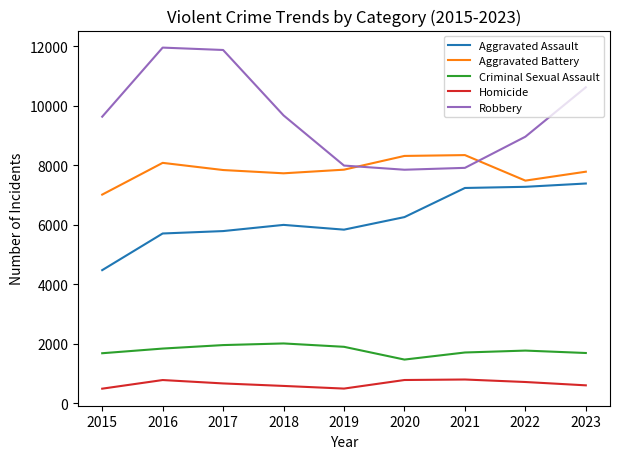

At how many categories does at least one series exceed 2345?

9